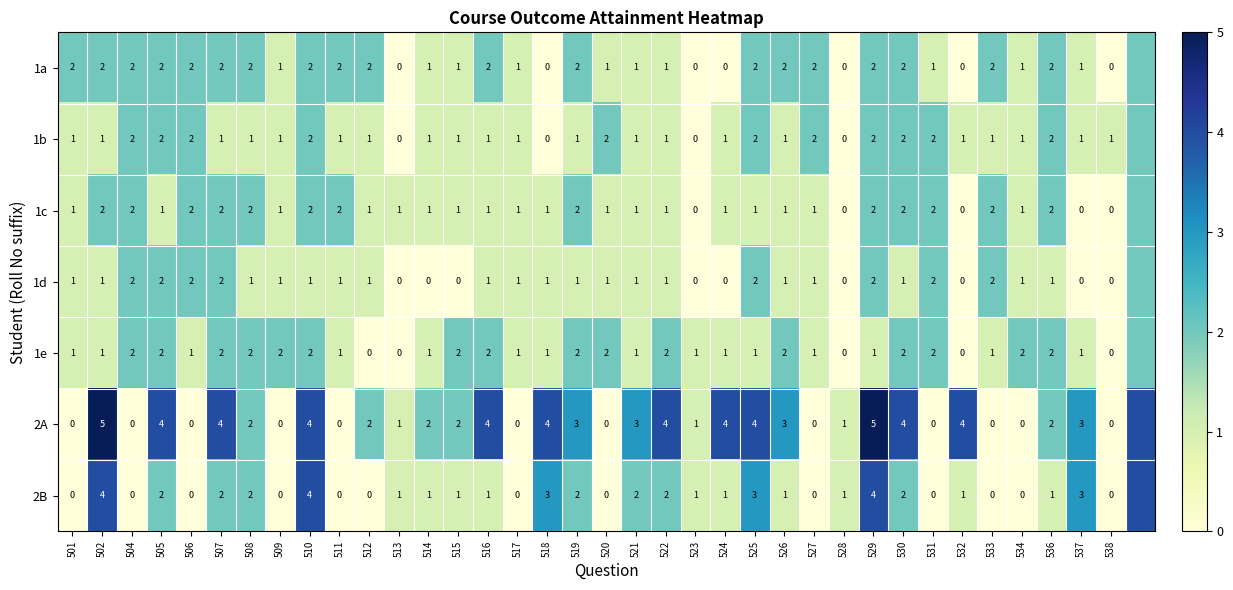

What is the sum of the 1c values at 518 and 510?

3